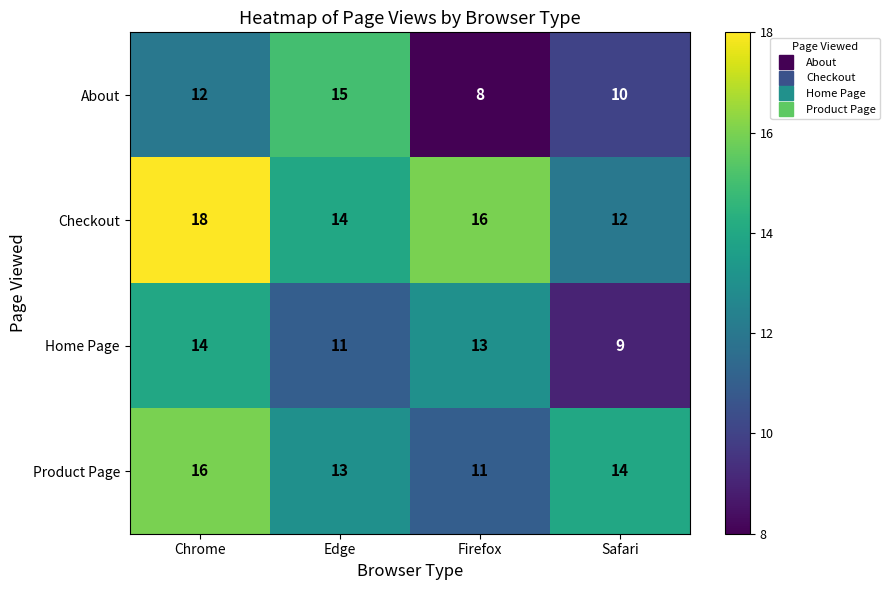

Reading left to right, list all the values displayed in this chart.

About: Chrome=12	Edge=15	Firefox=8	Safari=10
Checkout: Chrome=18	Edge=14	Firefox=16	Safari=12
Home Page: Chrome=14	Edge=11	Firefox=13	Safari=9
Product Page: Chrome=16	Edge=13	Firefox=11	Safari=14